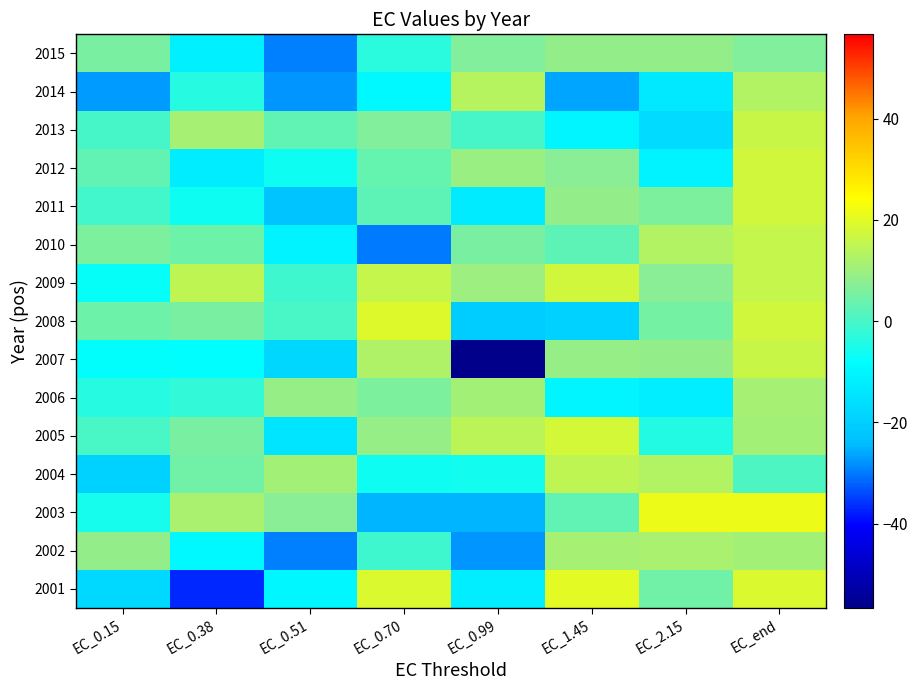

How many distinct data groups are displayed?

15